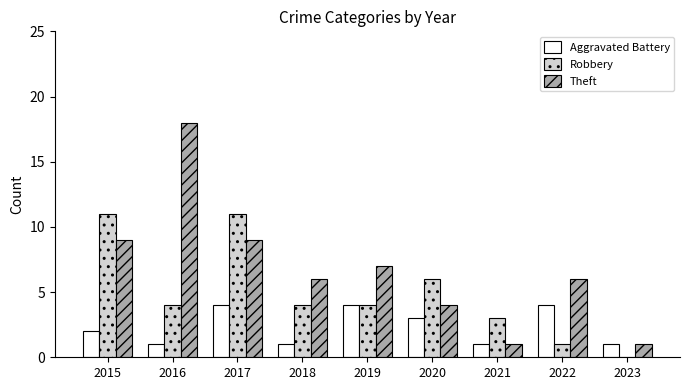

What is the sum of all Theft values?

61